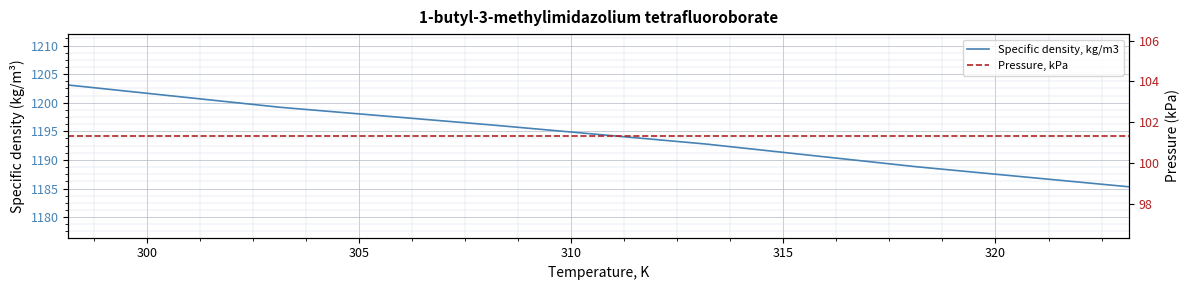

What is the difference between the maximum and minimum values in the Specific density, kg/m3 series?

17.8